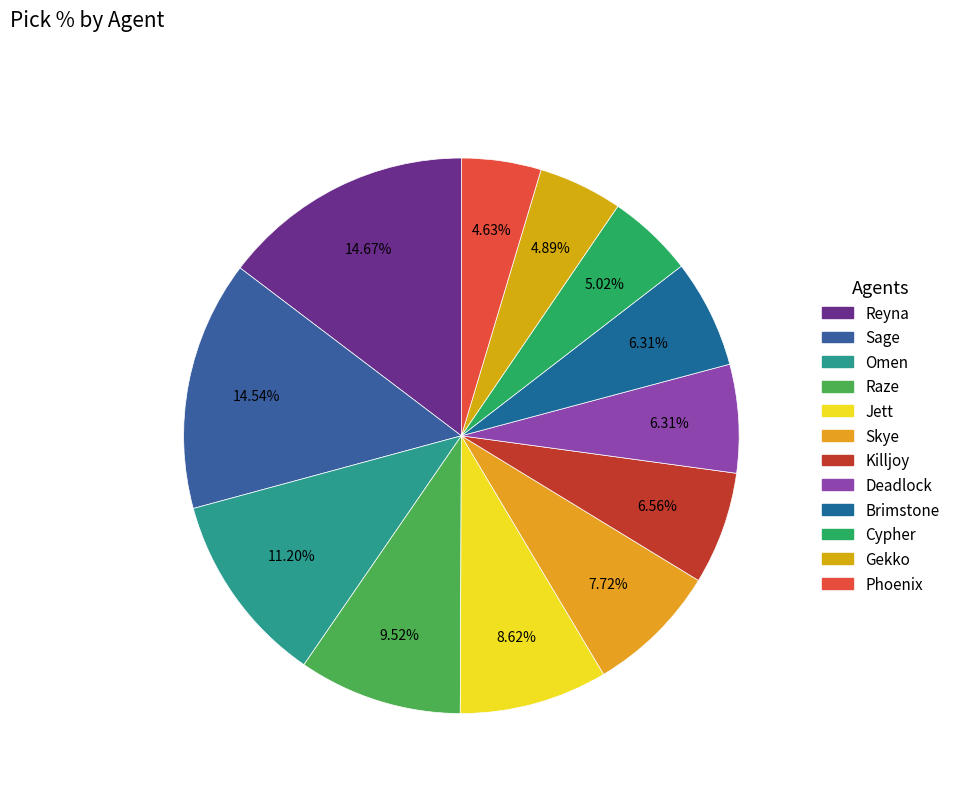

True or false: Sage accounts for 1% of the total.

False